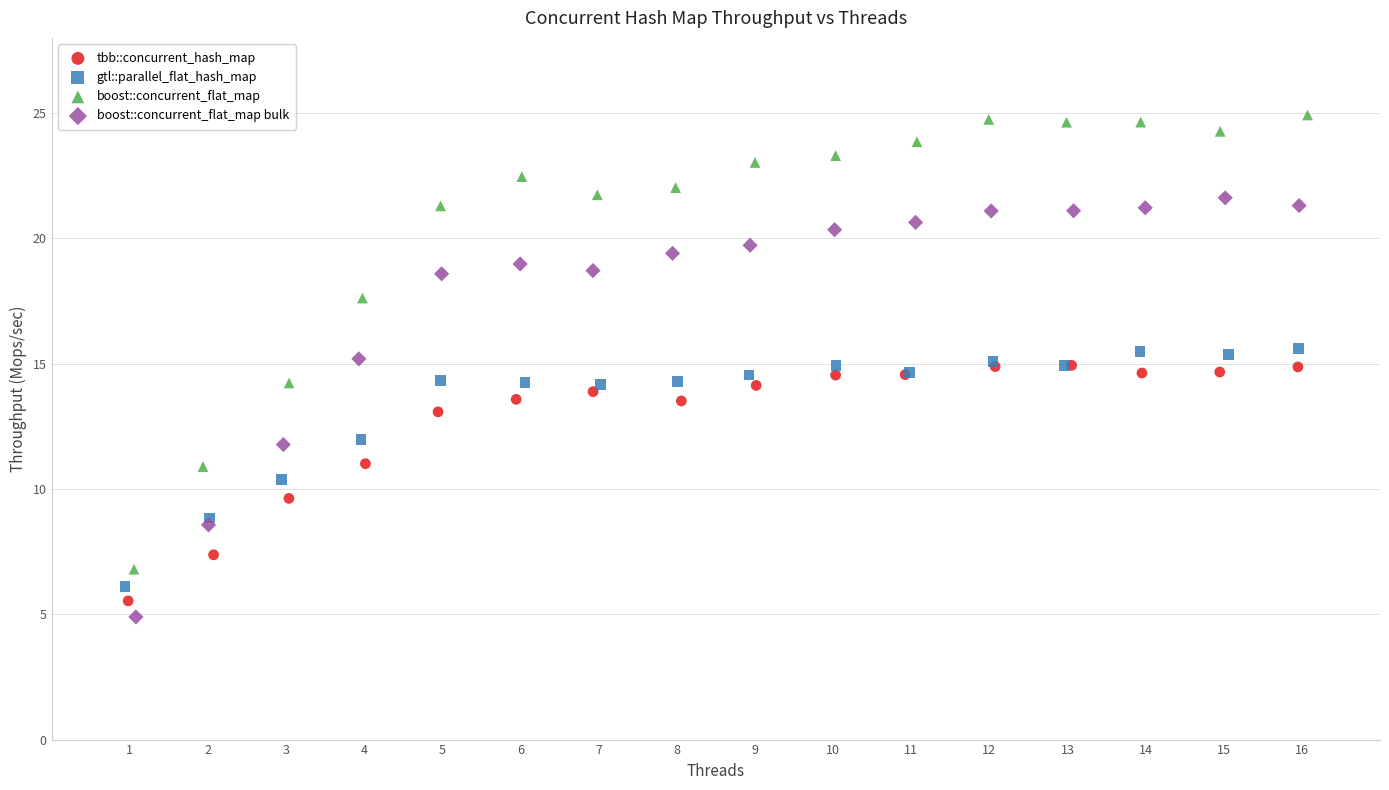

Which series has the largest Y range (max minus min)?

boost::concurrent_flat_map